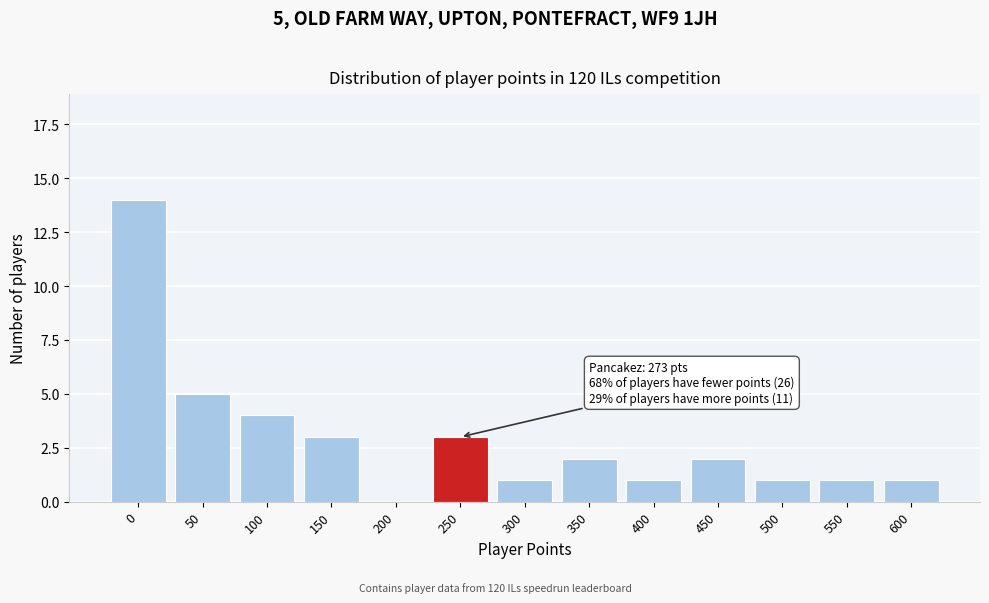

Reading right to left, list all the values displayed in this chart.

600=1	550=1	500=1	450=2	400=1	350=2	300=1	250=3	200=0	150=3	100=4	50=5	0=14